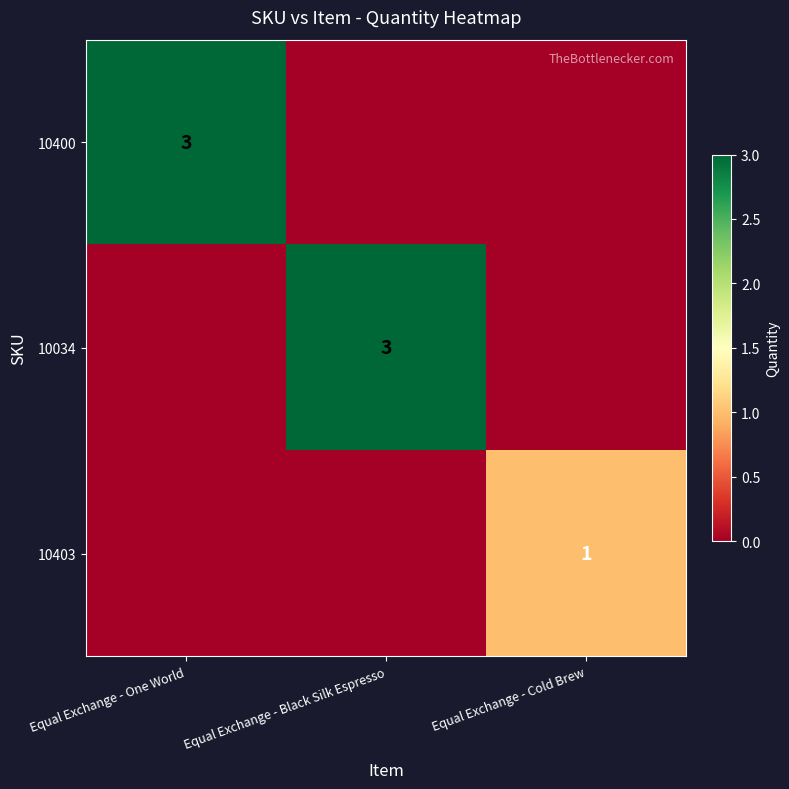

The value of 10403 at Equal Exchange - Cold Brew is 1. True or false?

True